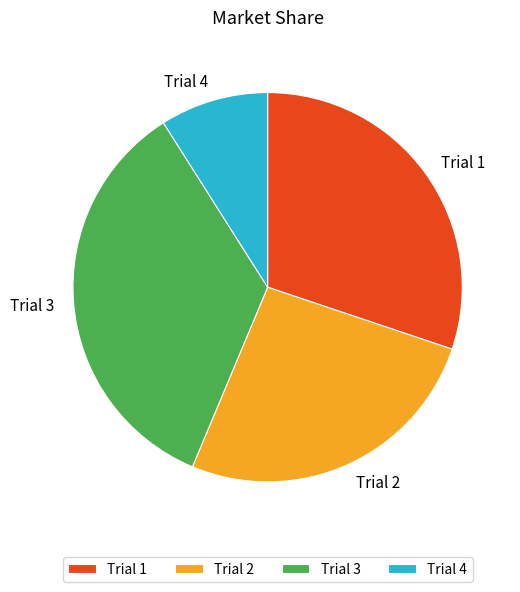

Which slice is the largest?

Trial 3